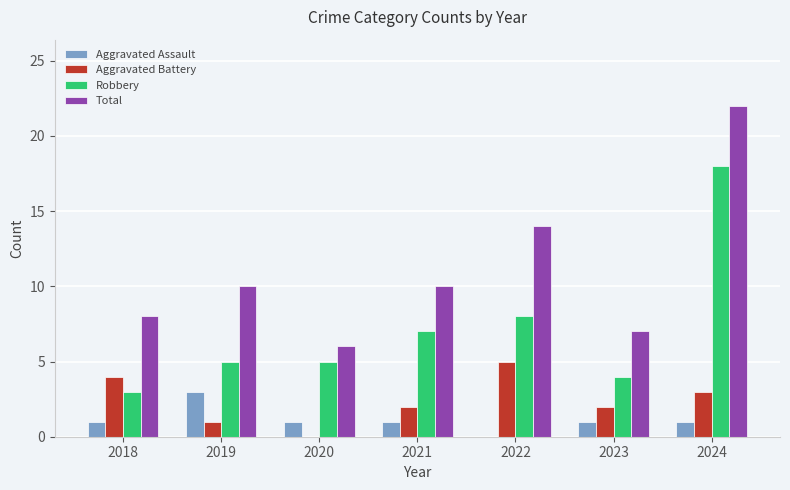

What value does the Aggravated Assault series have at 2023?

1